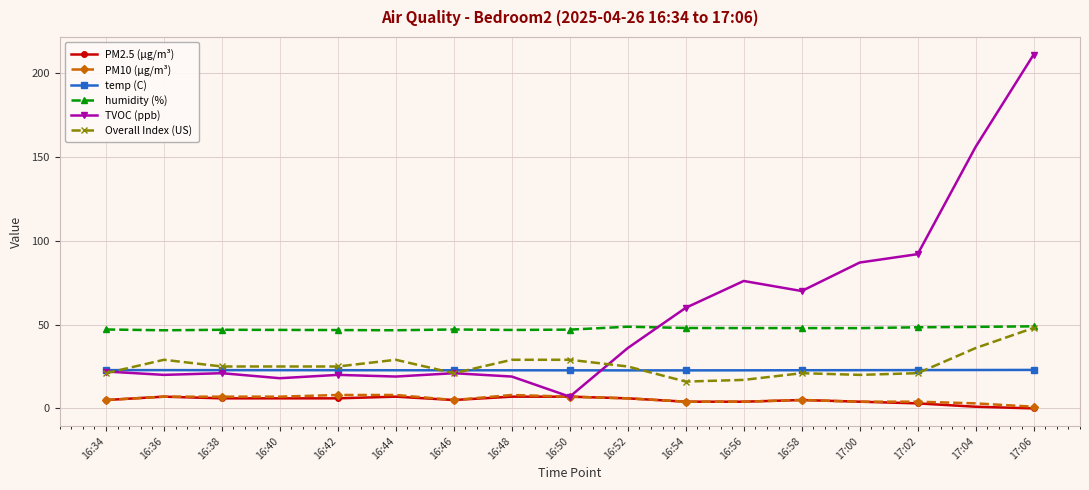

True or false: TVOC (ppb) has more than 1 points higher than both neighbors.

True